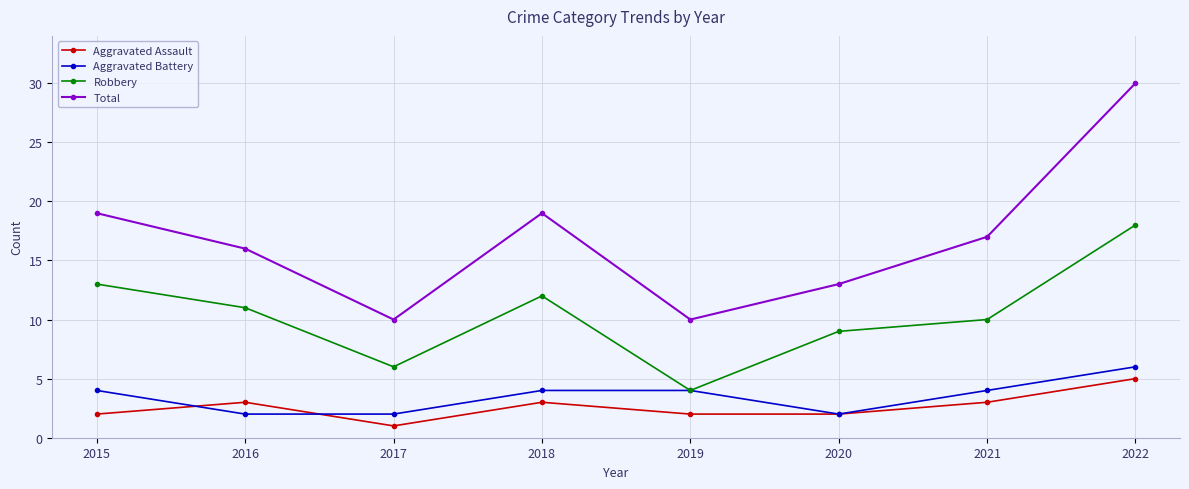

Is it true that Aggravated Battery equals 4 at 2015?

True